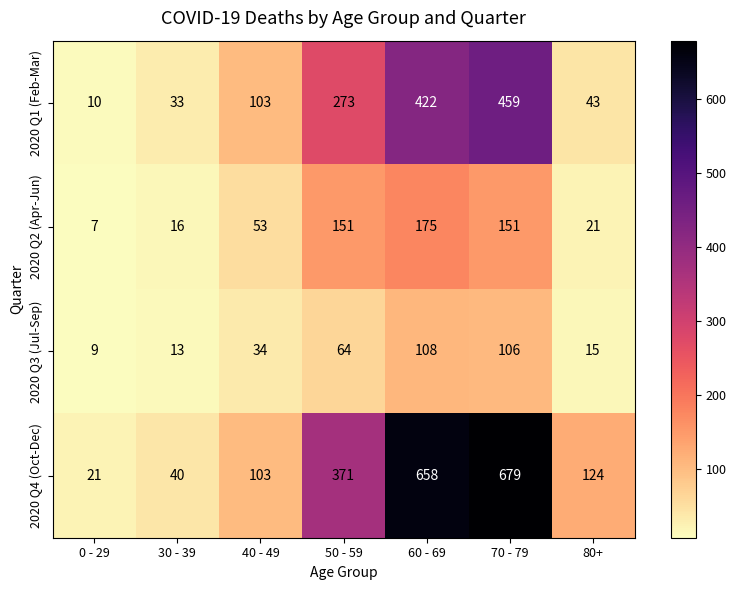

What is the average value of the 2020 Q3 (Jul-Sep) series?

50